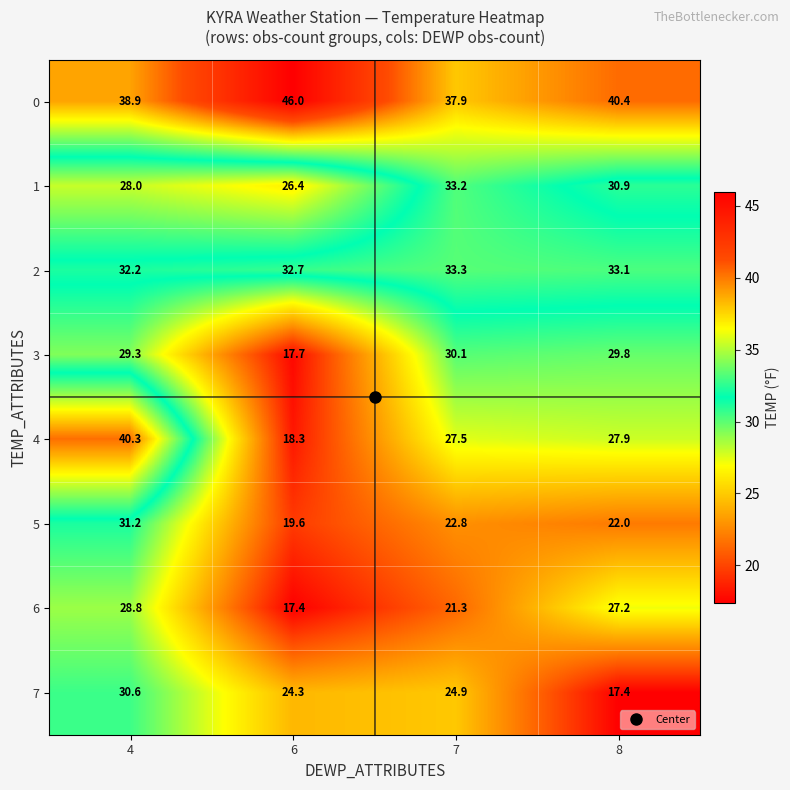

At 8, list the series in order from smallest to largest.

7, 5, 6, 4, 3, 1, 2, 0